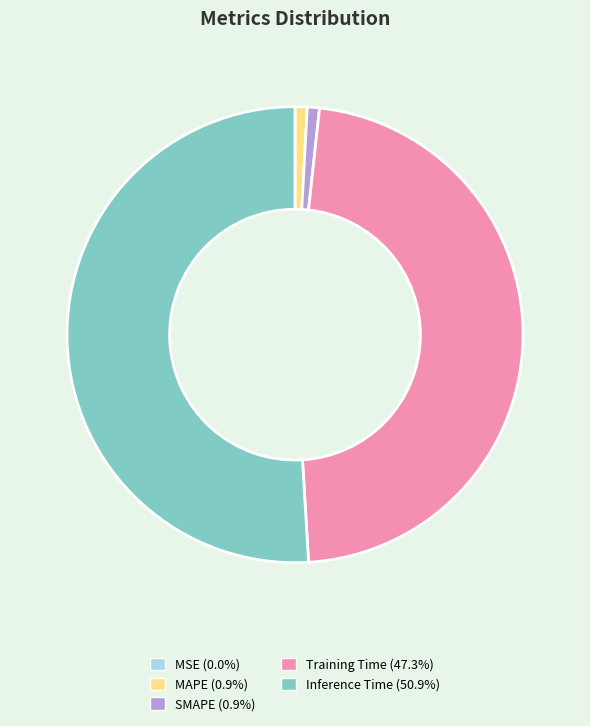

Does SMAPE account for over 50% of the chart?

No